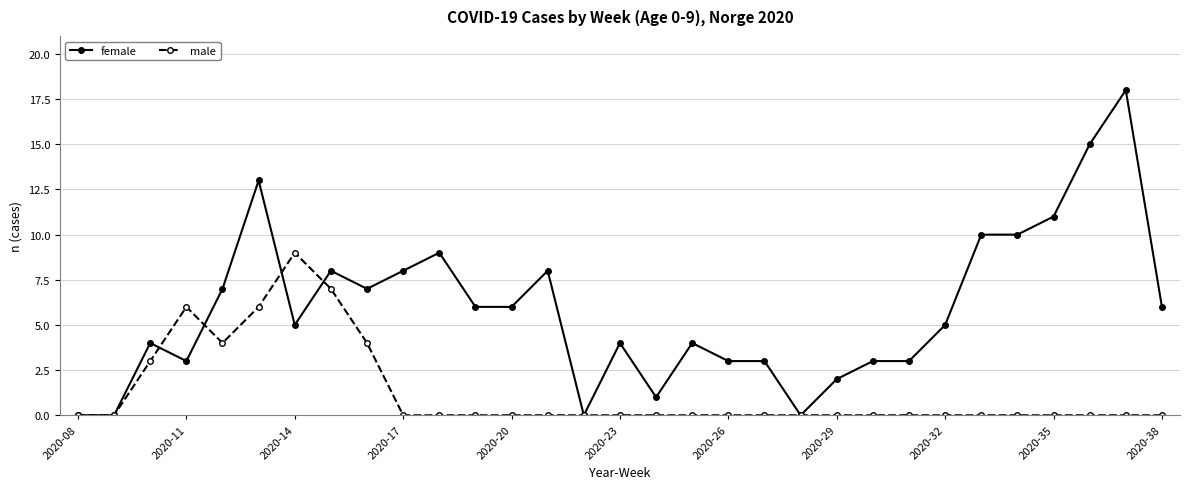

Which series has the largest total across all categories?

female